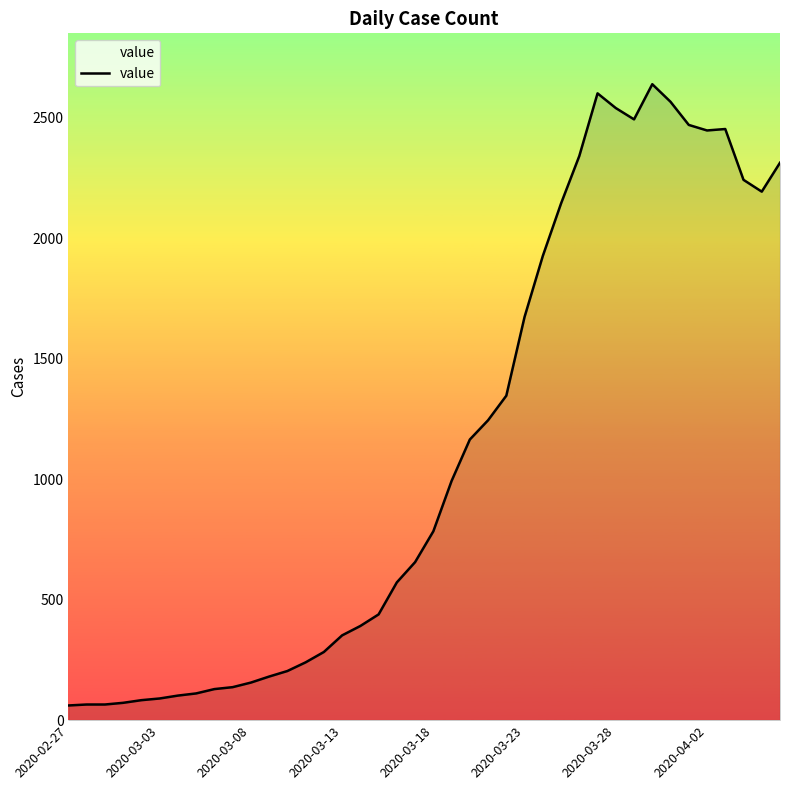

What is the difference between the maximum and minimum values?

2579